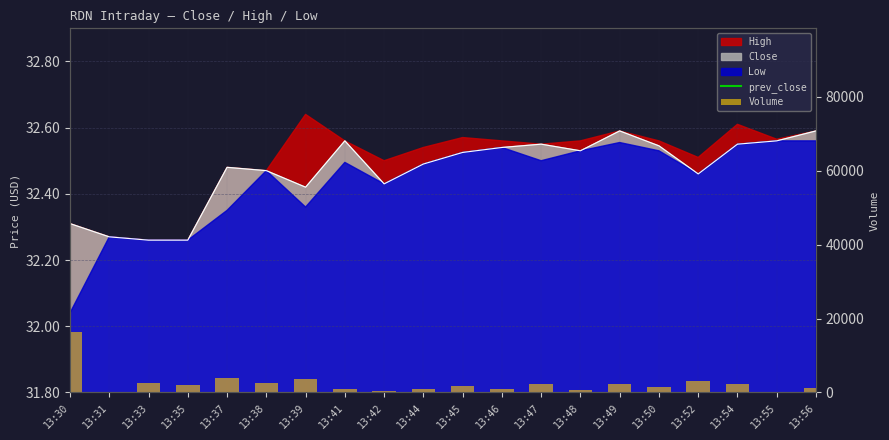

The Volume series shows 250.0 at 13:55. True or false?

True